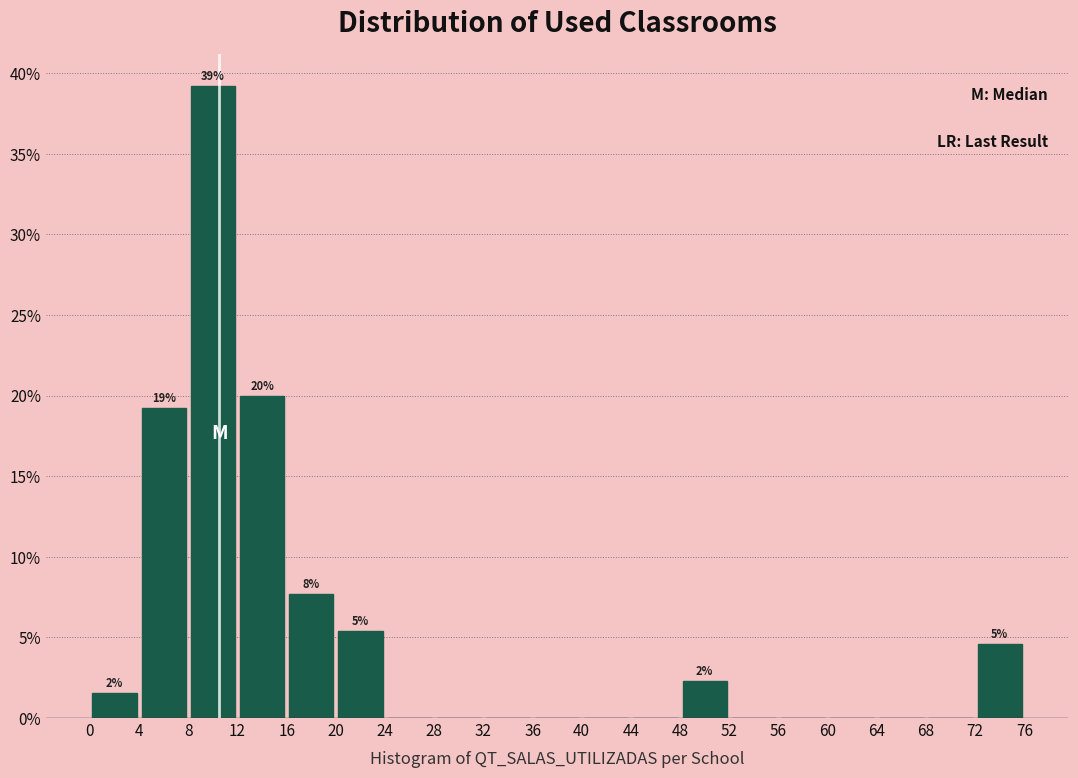

Over which range of the x-axis is the bar tallest?

8 to 12